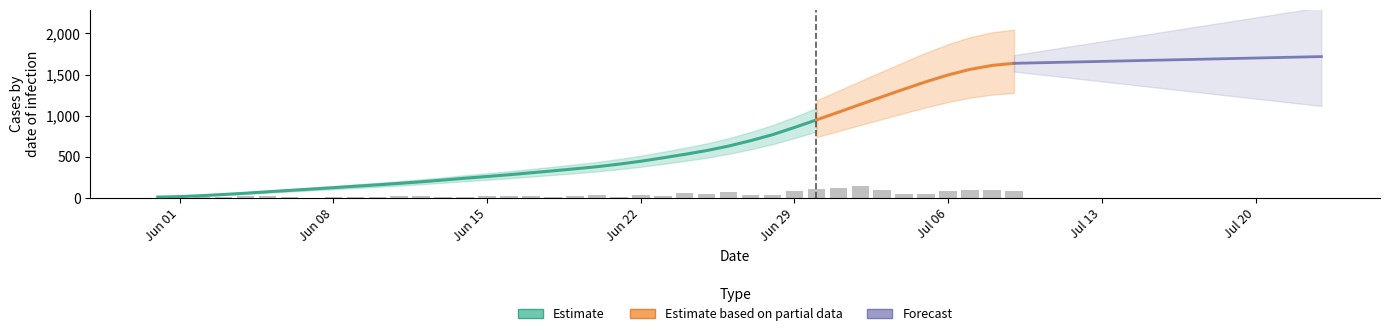

How many categories are shown in the chart?

40